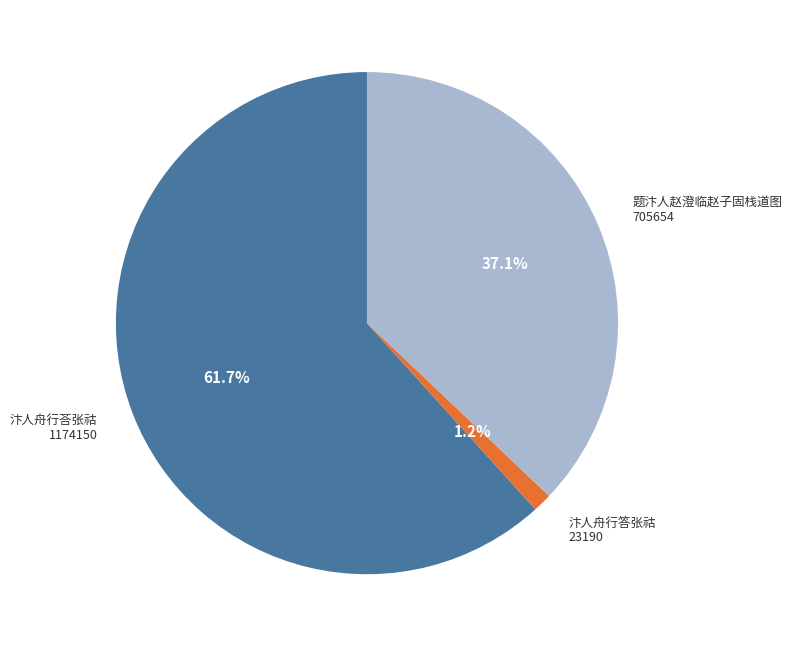

Which has a higher value, 题汴人赵澄临赵子固栈道图 or 汴人舟行荅张祜?

汴人舟行荅张祜